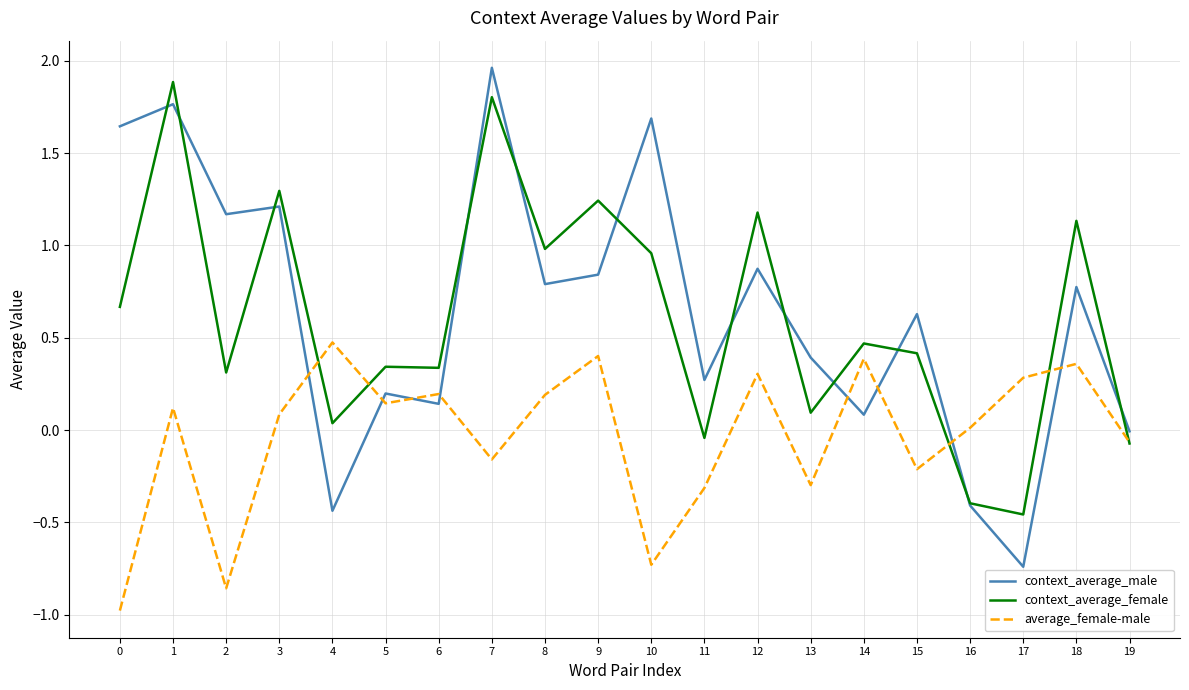

Rank the series at 2 from highest to lowest value.

context_average_male, context_average_female, average_female-male